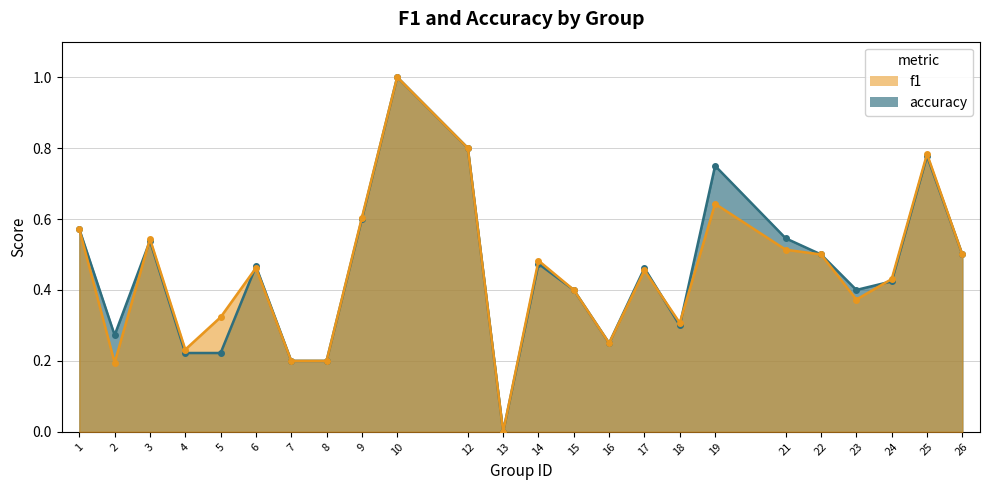

How many lines are shown in the chart?

2